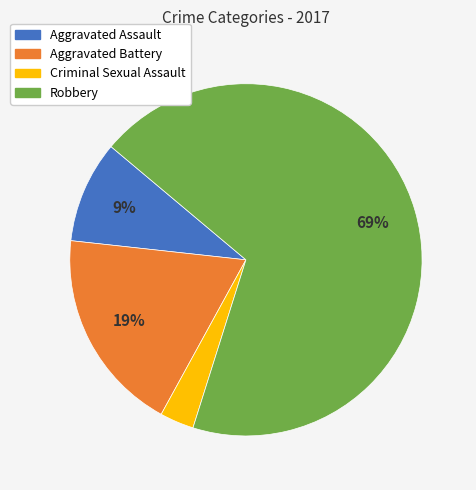

Is it true that Criminal Sexual Assault is 3% of the pie?

True